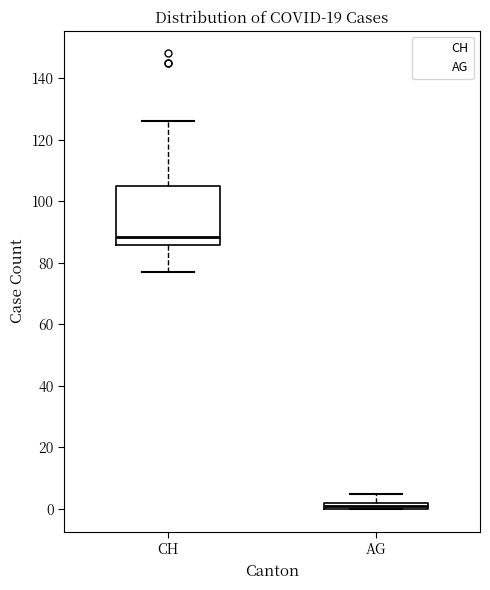

Where does the median line of the box for CH sit on the y-axis? The values are not printed on the chart, so give them approximately, as read against the axis.

88